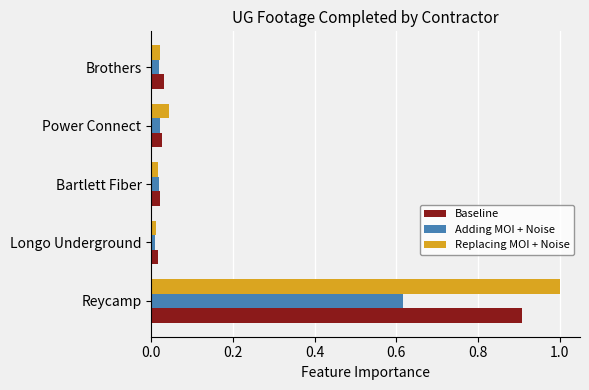

What is the difference between the highest and lowest values at Reycamp?

0.4